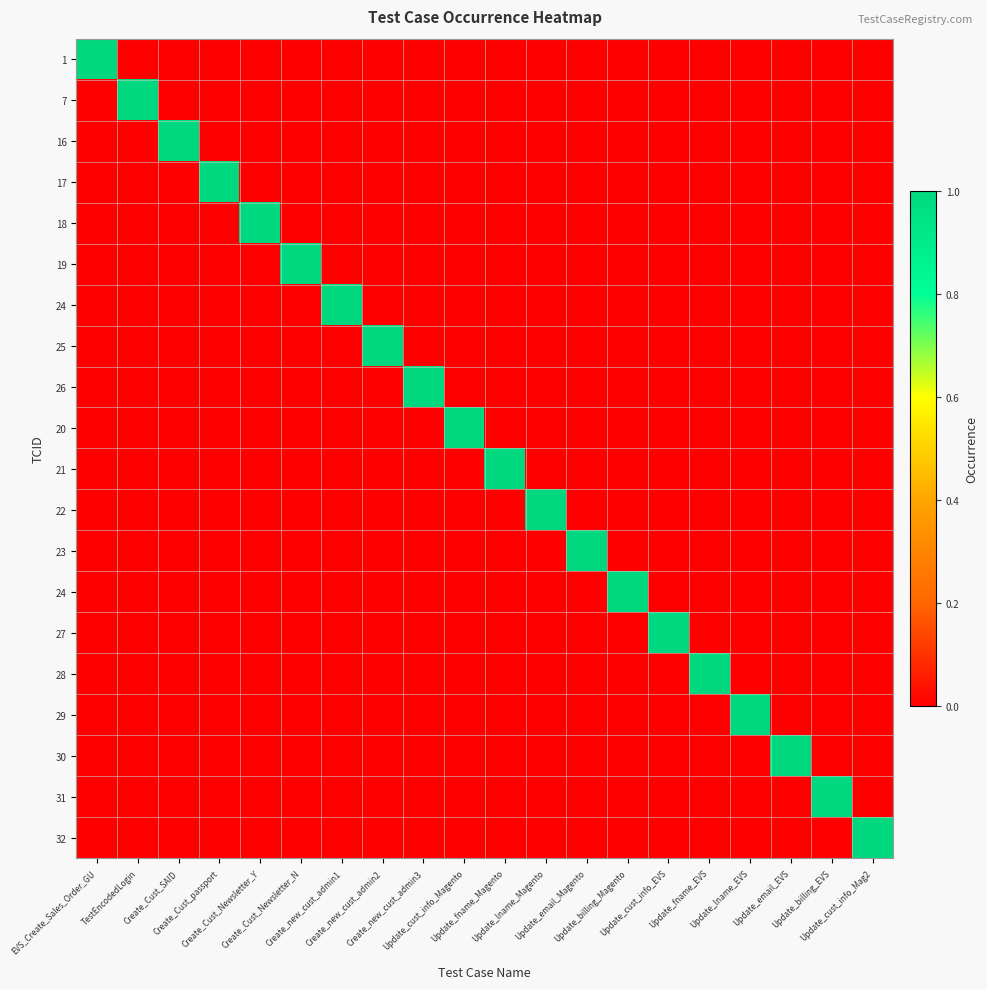

At how many categories does at least one series exceed 0?

20